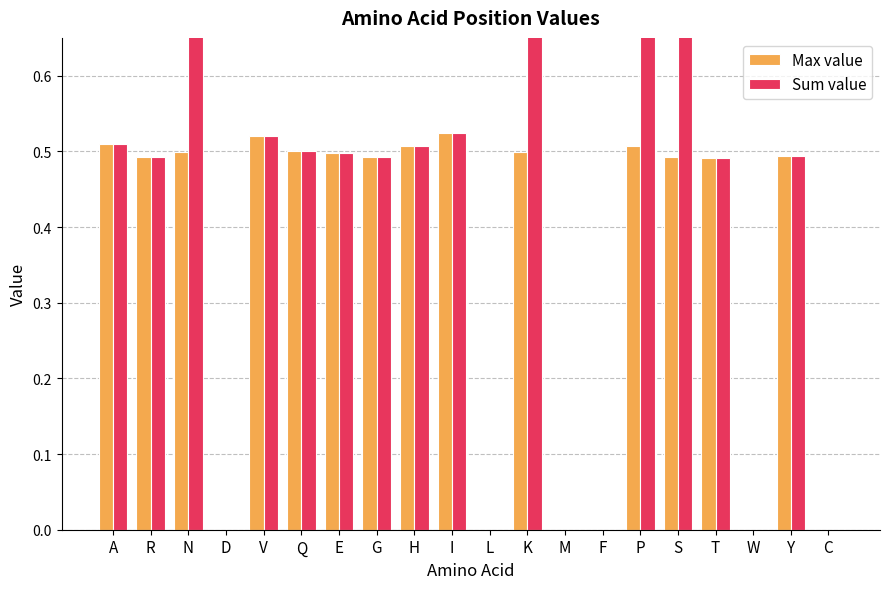

Count the number of categories in the chart.

20